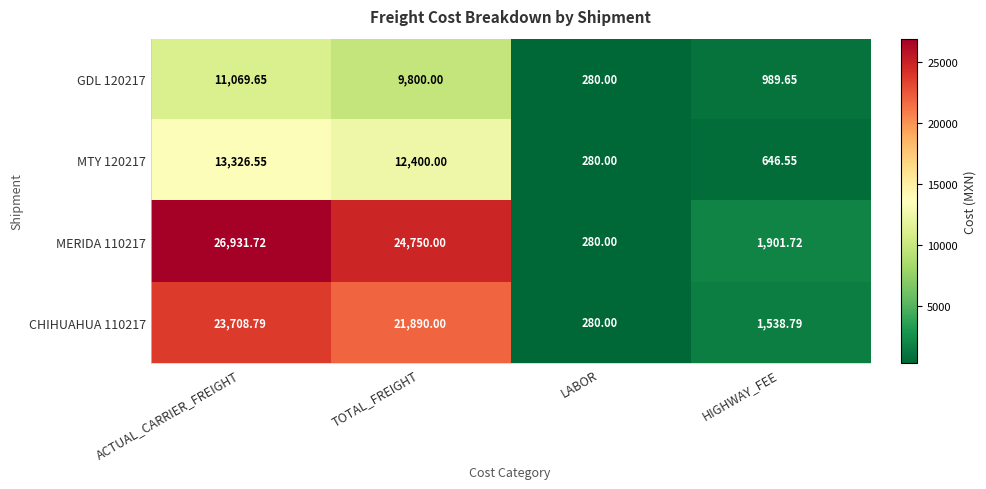

At which category does the chart reach its minimum across all series?

LABOR